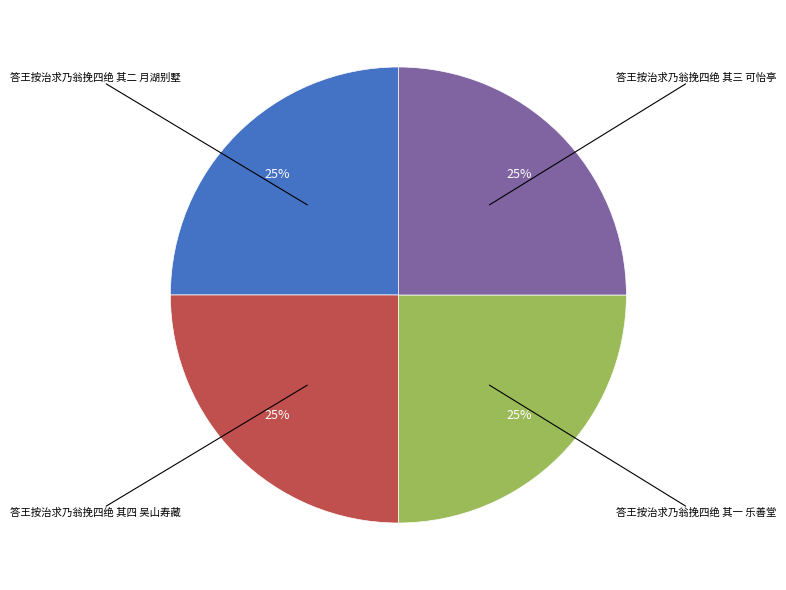

To the nearest percent, what is the average slice percentage?

25%